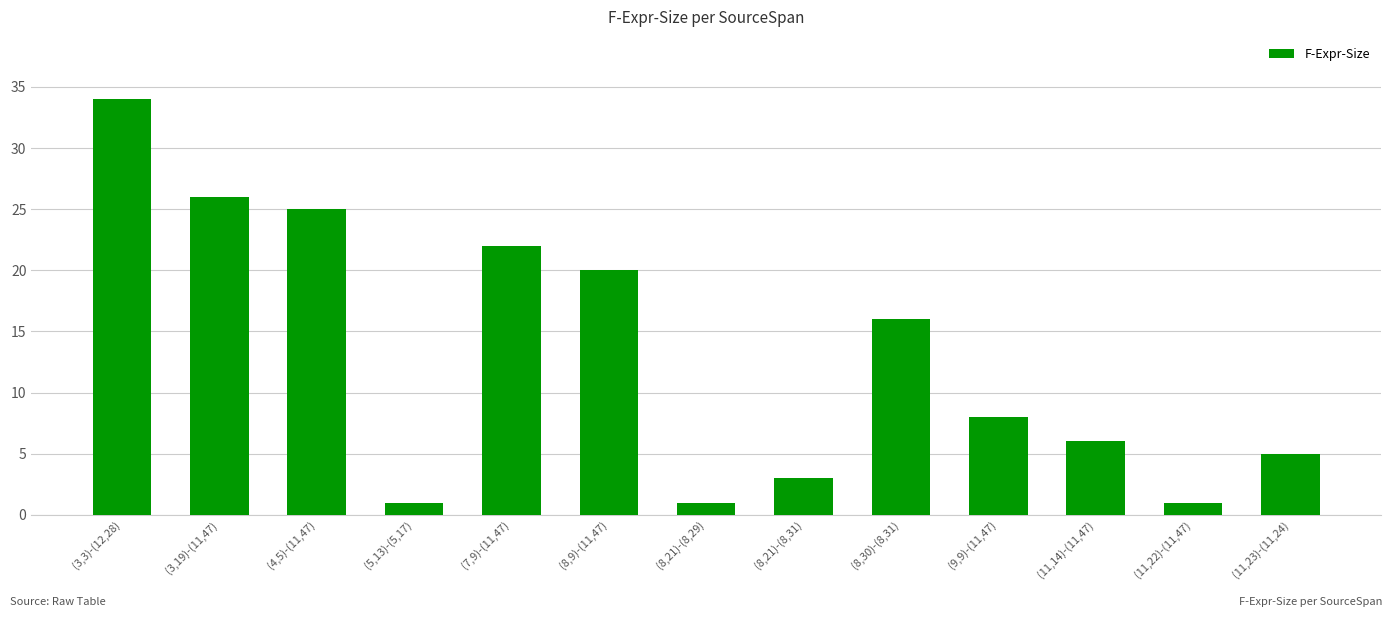

Which category has the highest value across all series?

(3,3)-(12,28)